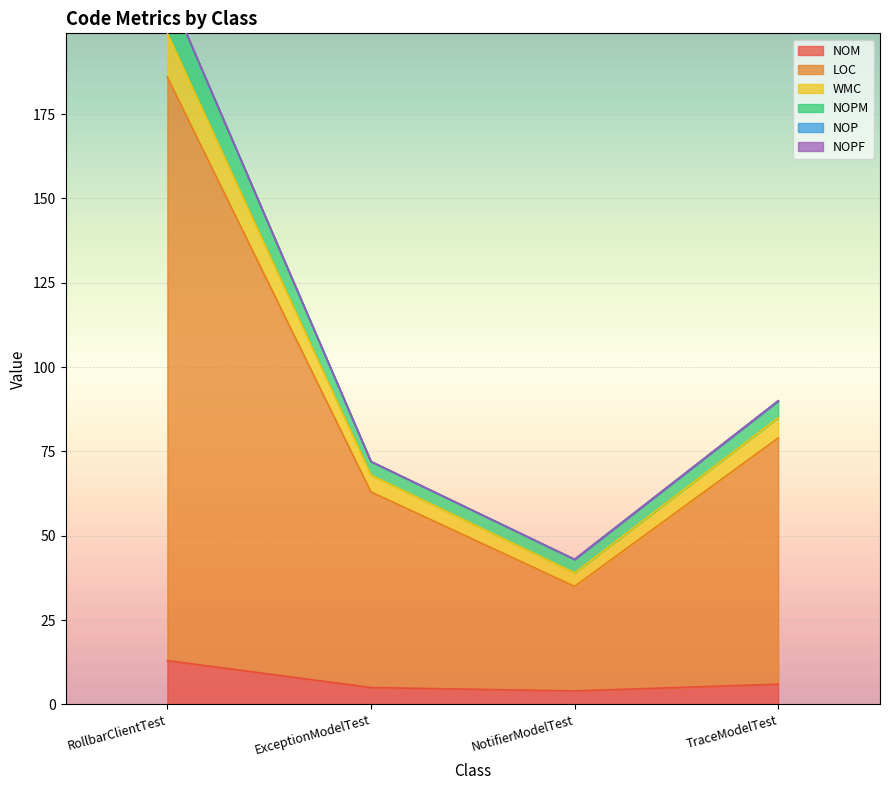

Which label corresponds to the largest value in the chart?

RollbarClientTest